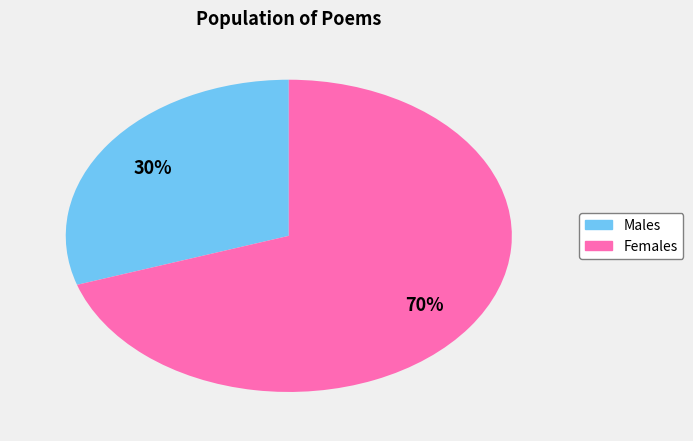

To the nearest percent, what is the average slice percentage?

50%